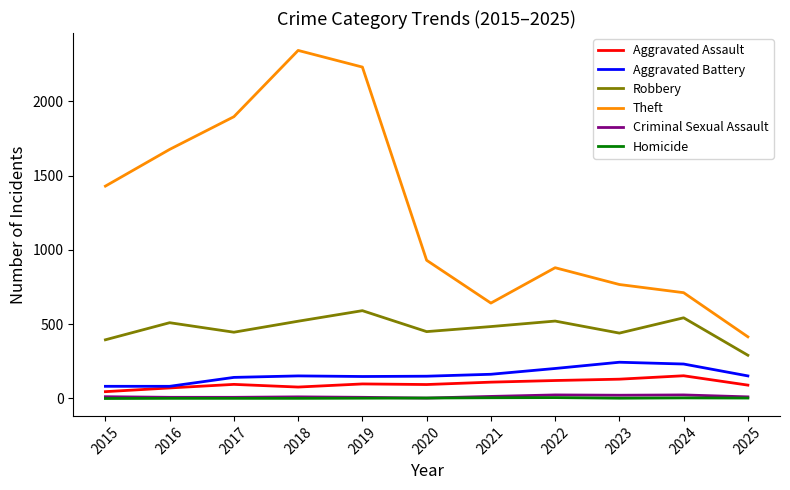

Which series changed the most between 2016 and 2020?

Theft